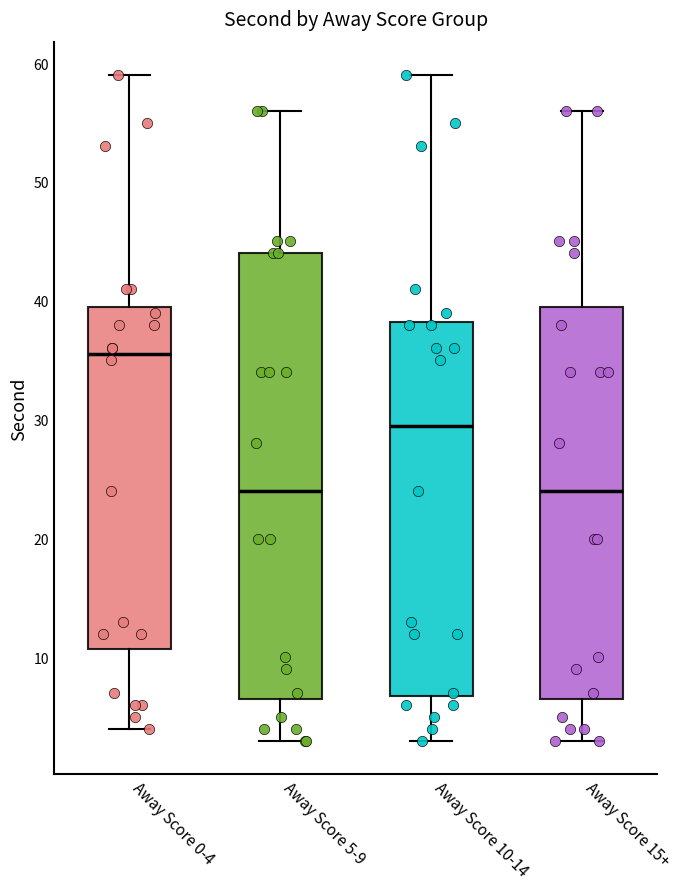

Reading left to right, read every box against the y-axis: the position of its median line, the range the box covers, and the ends of its whiskers. The values are not printed on the chart, so give them approximately, as read against the axis.

Away Score 0-4: median 36, box 11 to 40, whiskers 4 to 59
Away Score 5-9: median 24, box 7 to 44, whiskers 3 to 56
Away Score 10-14: median 30, box 7 to 38, whiskers 3 to 59
Away Score 15+: median 24, box 7 to 40, whiskers 3 to 56